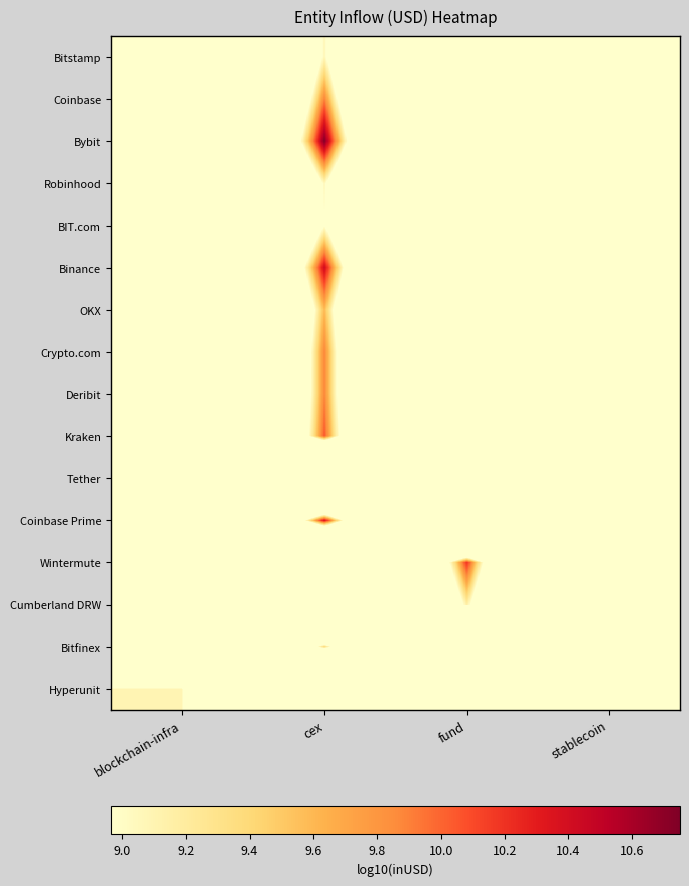

At which category does the chart reach its minimum across all series?

blockchain-infra